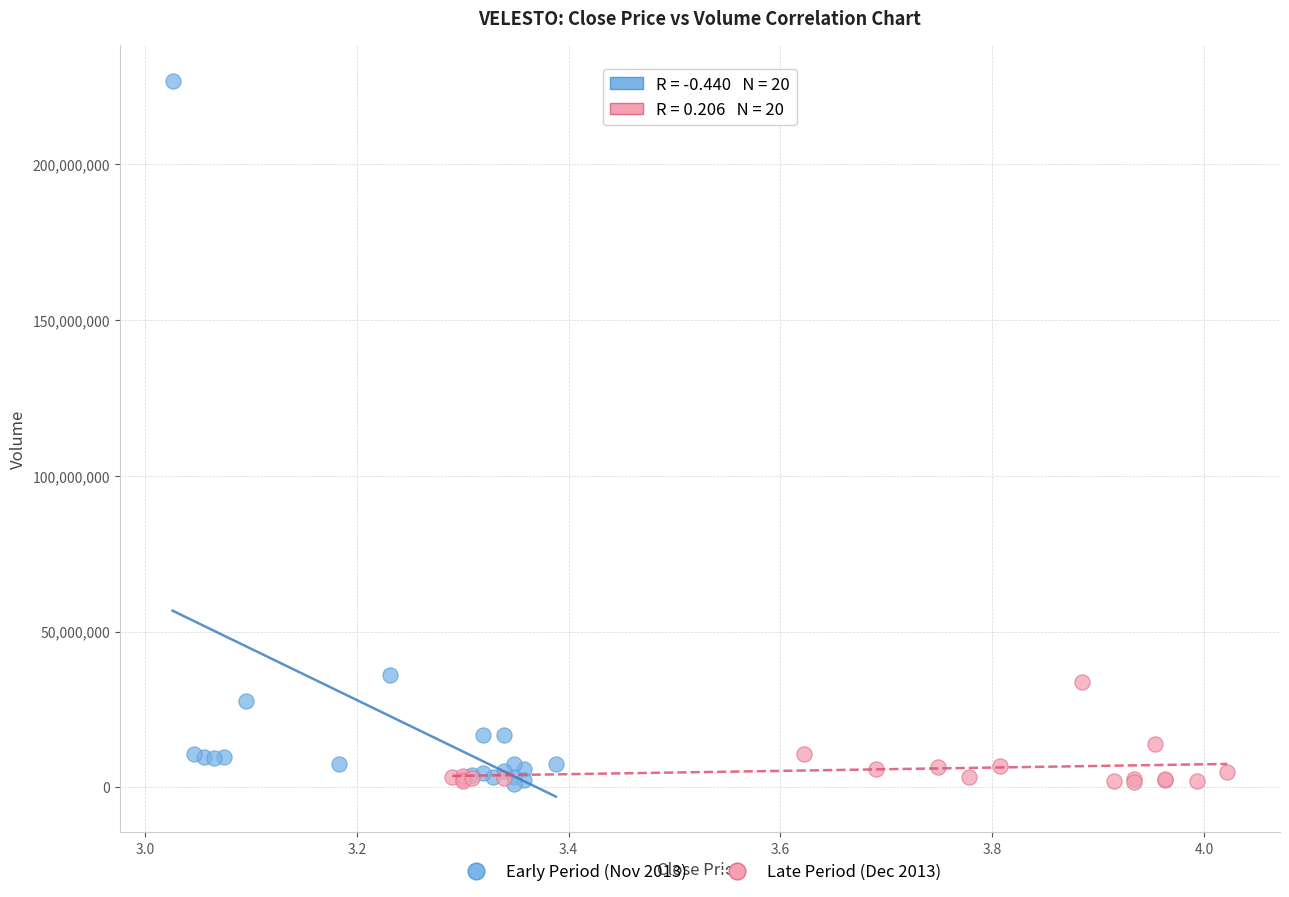

Which series reaches the maximum Y coordinate?

Early Period (Nov 2013)